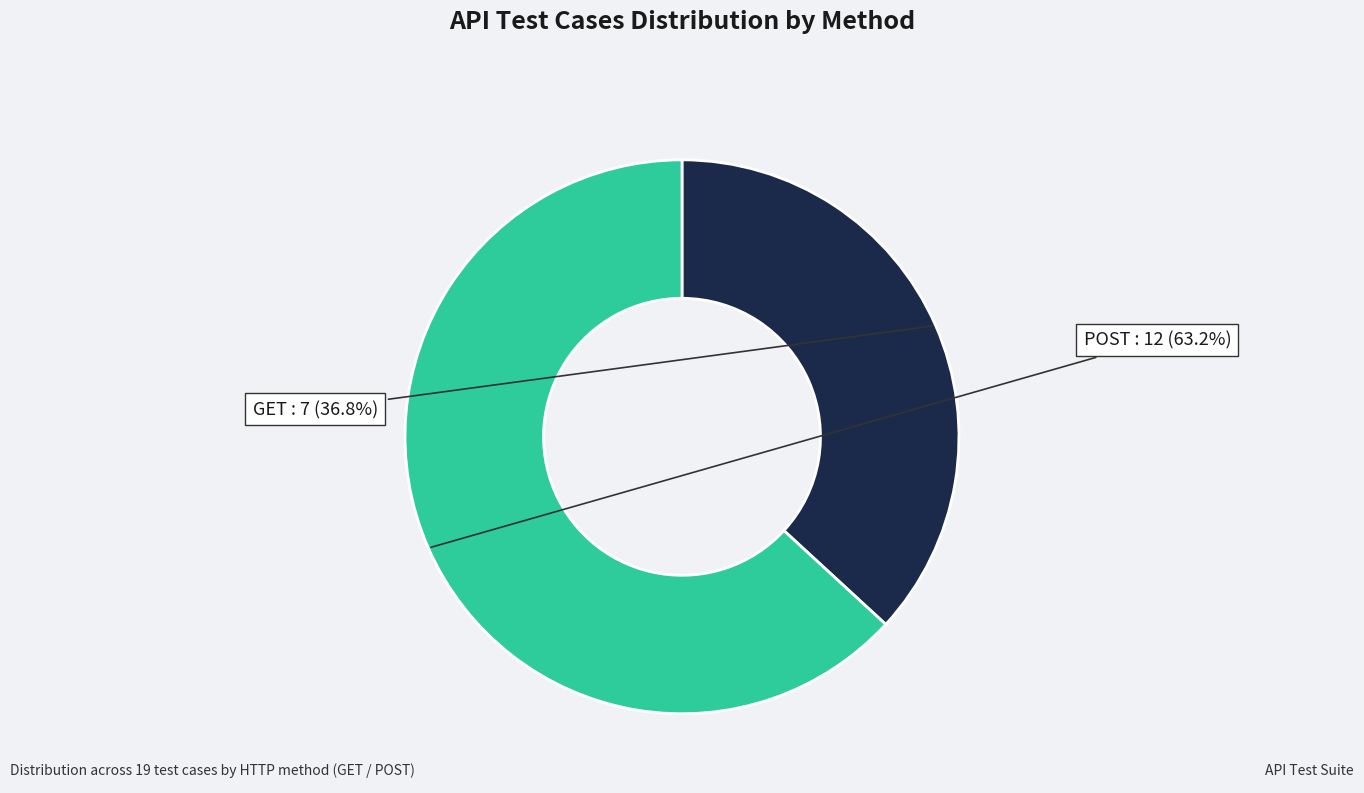

Which slice is the largest?

POST